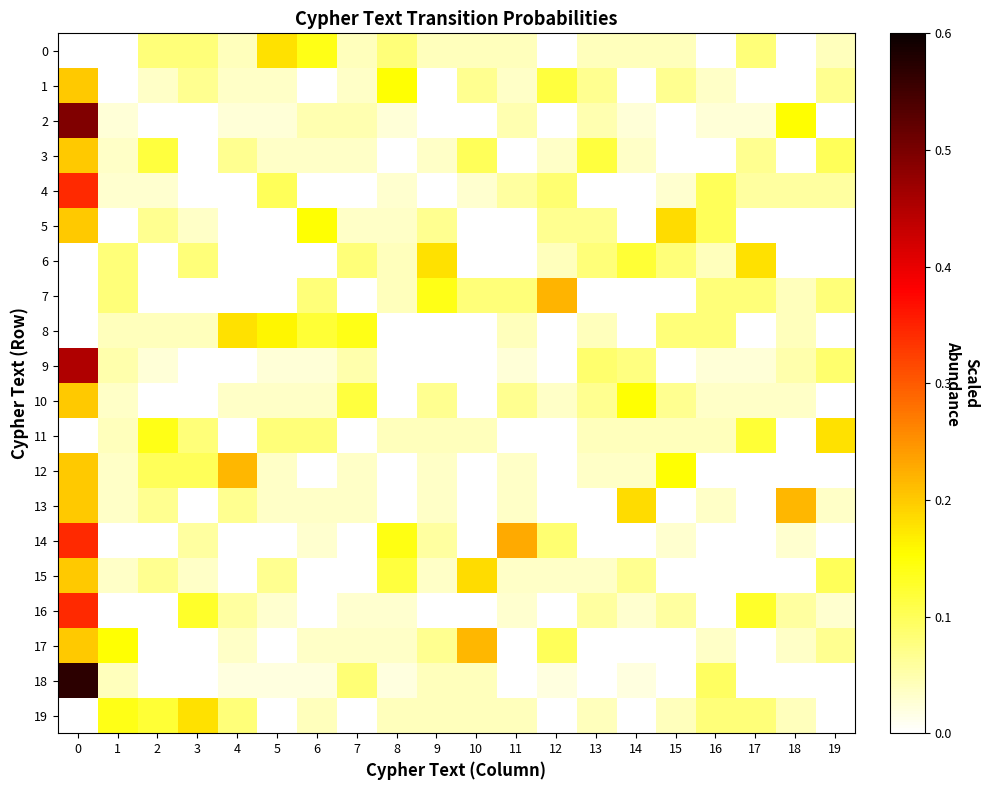

What is the maximum value shown in the chart?

0.6